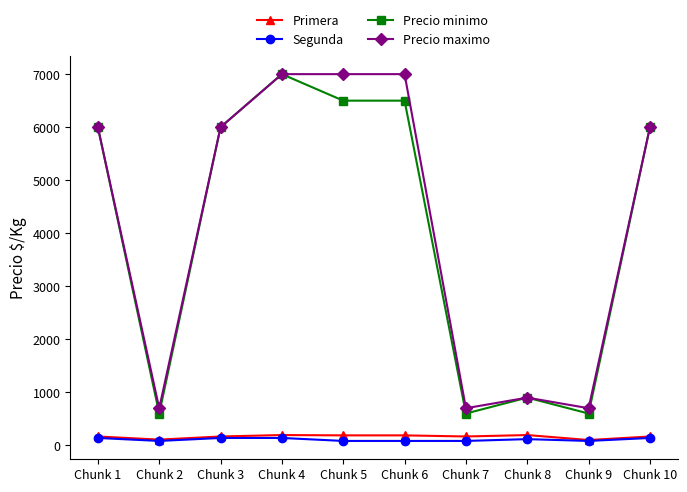

True or false: Precio maximo has a value of 1486 at Chunk 6.

False